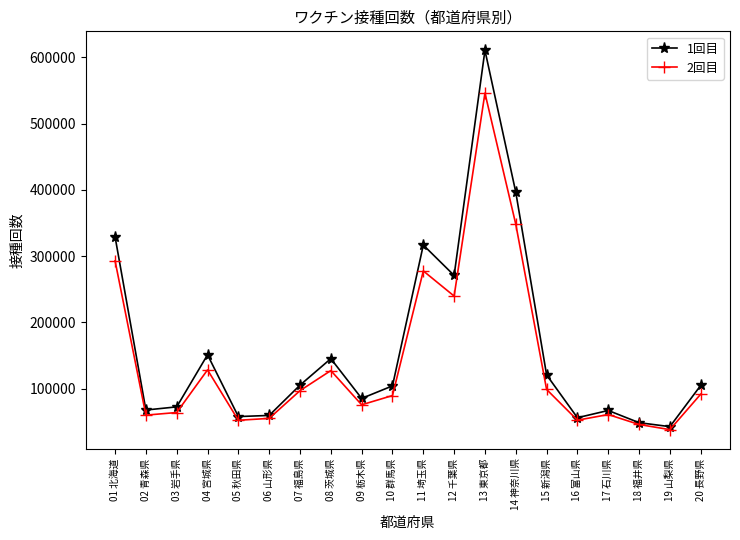

What is the smallest value displayed?

38081